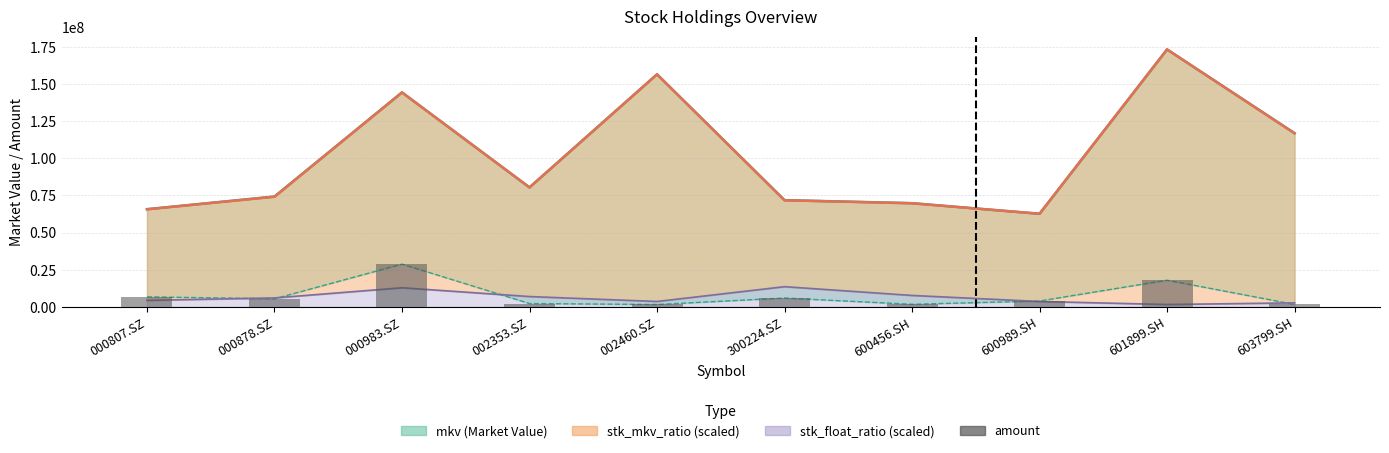

What is the change in value from 600456.SH to 603799.SH?

-99967